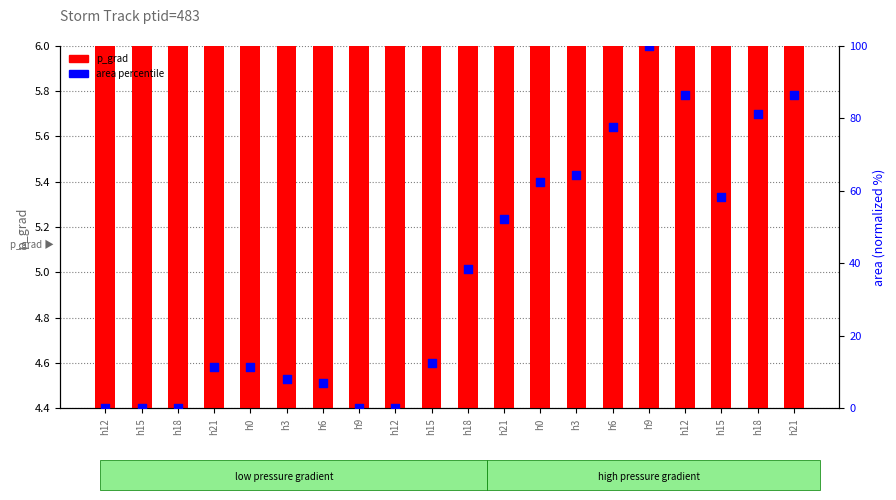

Which series contains the lowest Y value?

area percentile